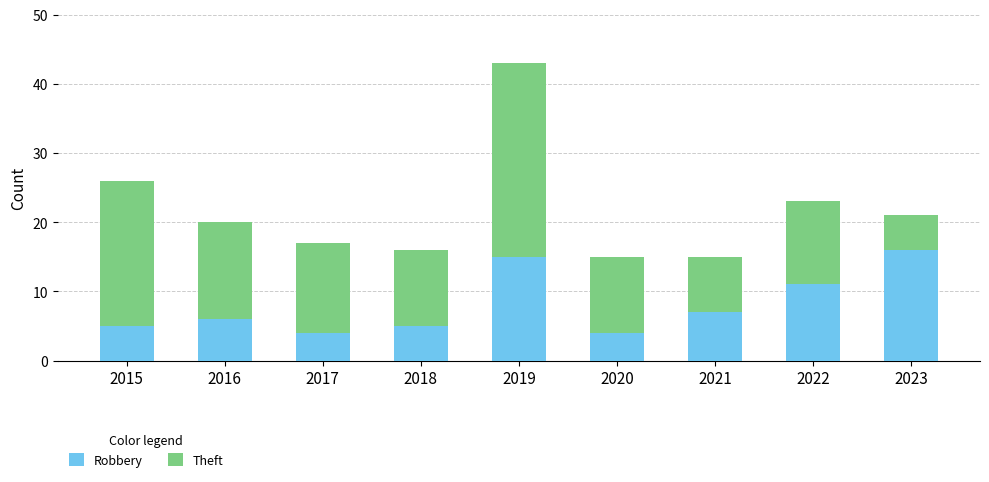

At which category is the sum across all series the highest?

2019